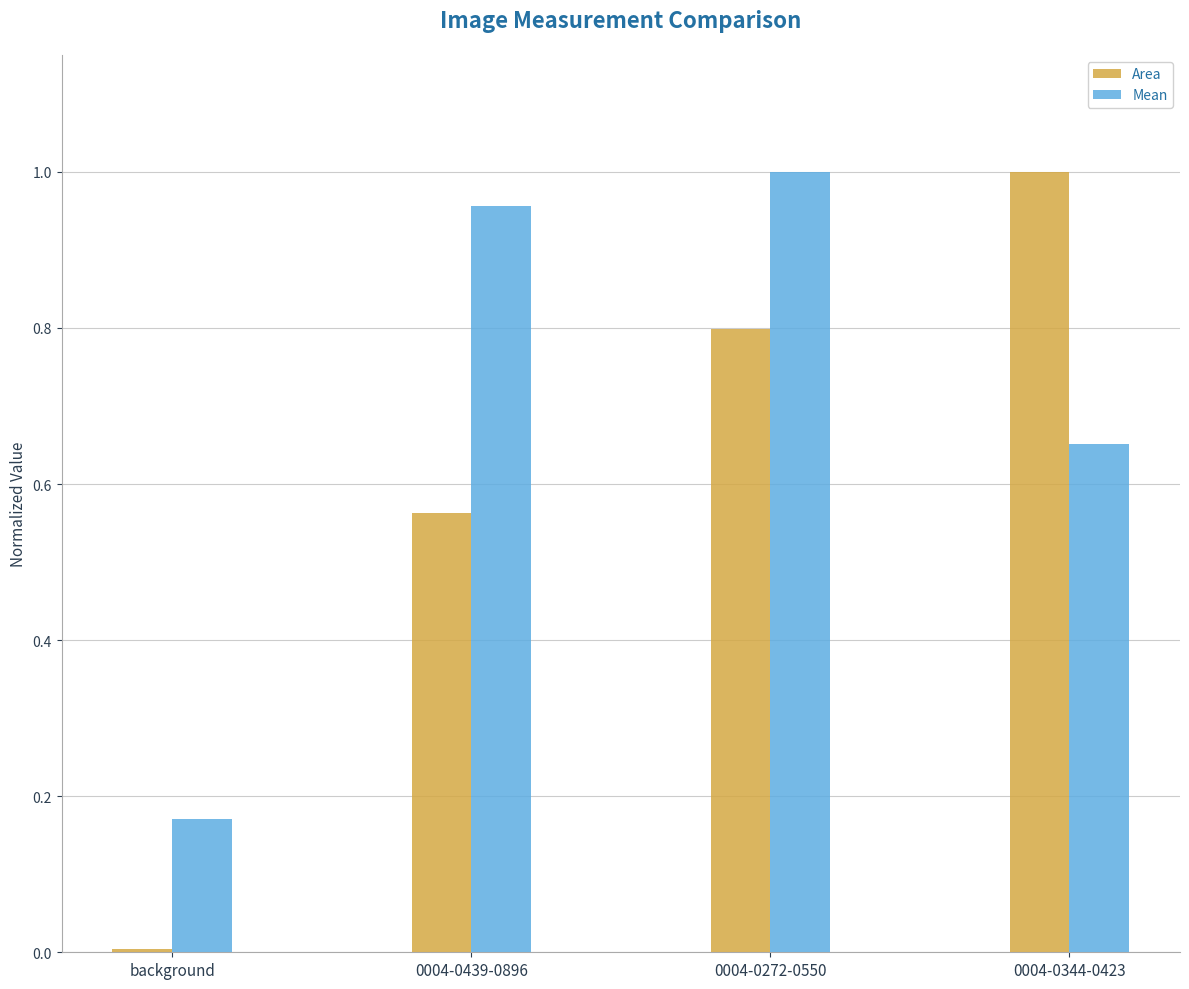

The value of Mean at 0004-0272-0550 is 0.6. True or false?

False